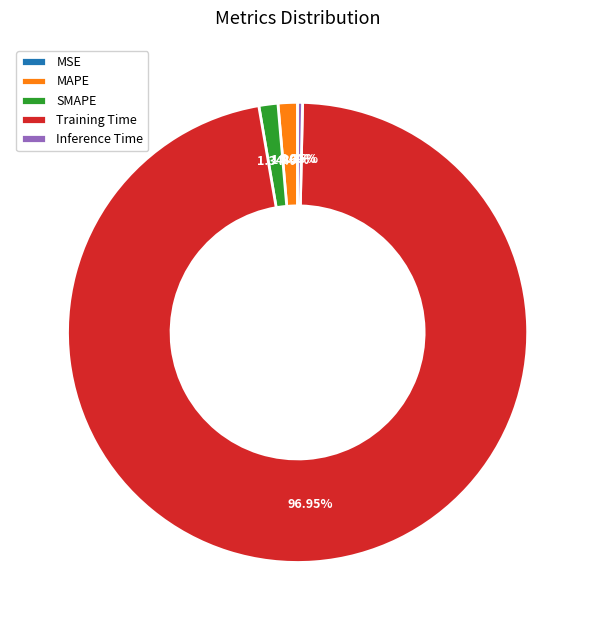

Which slice represents more than half of the pie?

Training Time